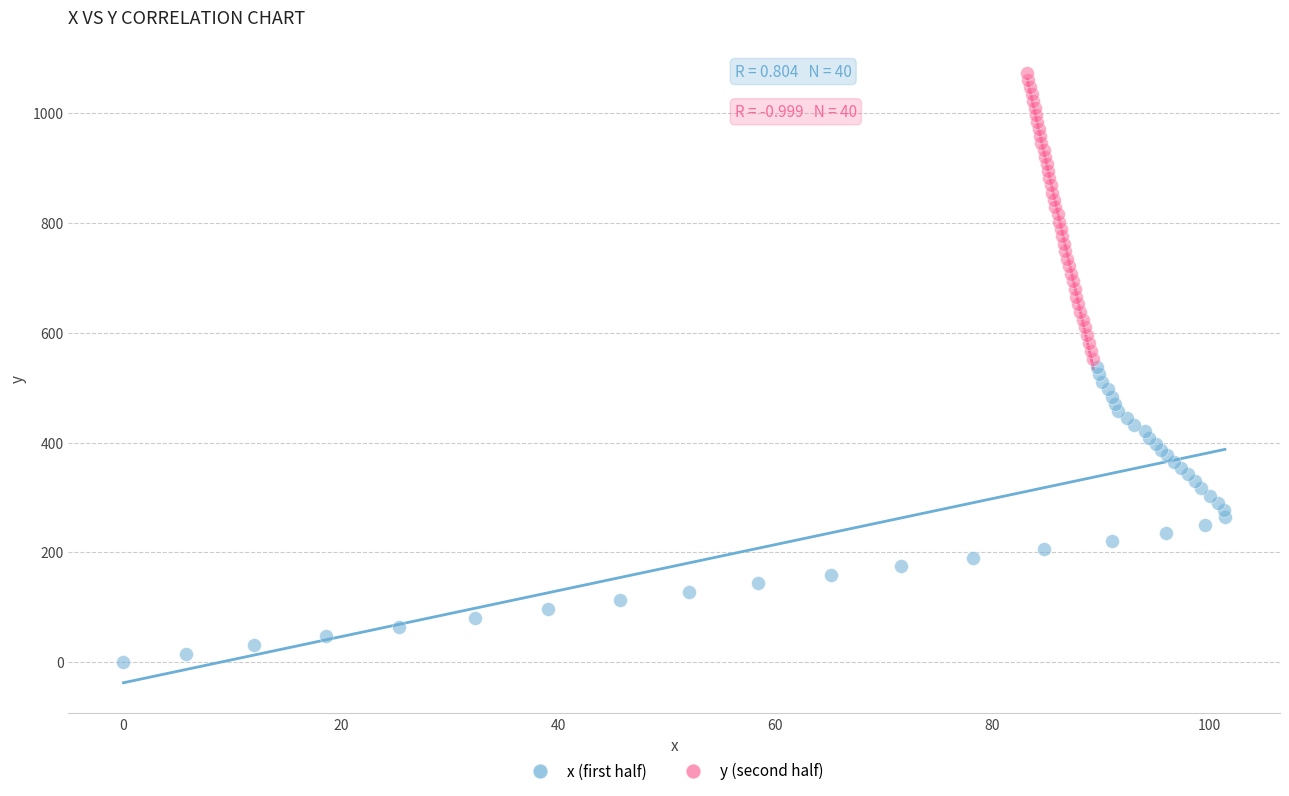

Which series reaches the minimum Y coordinate?

x (first half)